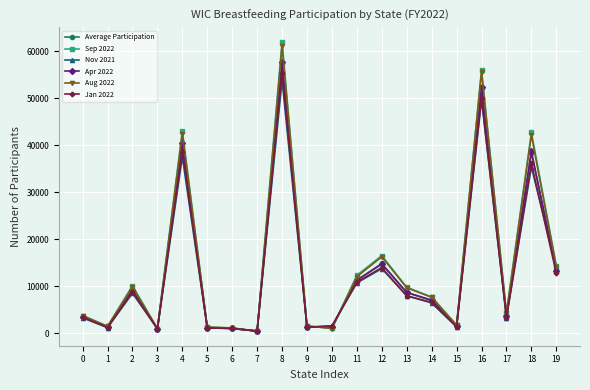

Is the value of Jan 2022 at 4 greater than the value of Sep 2022 at 17?

Yes